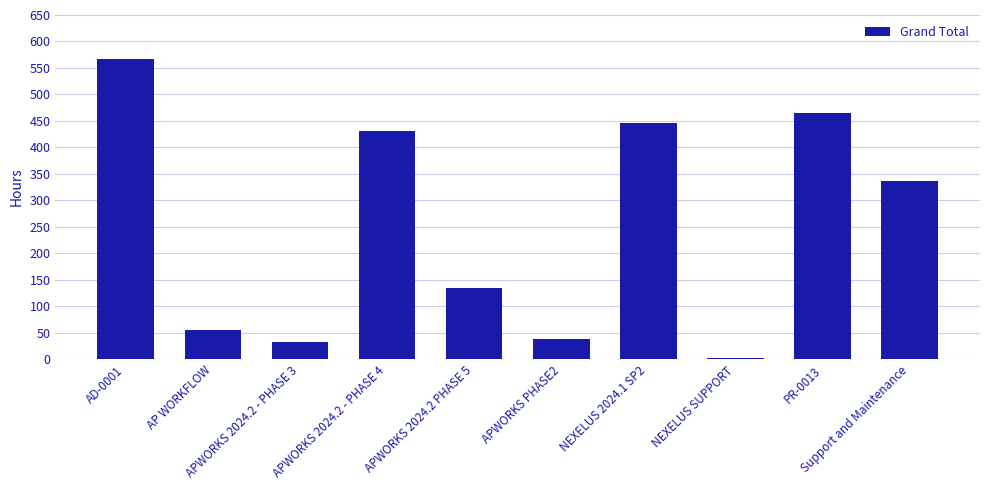

Rank the categories by value from highest to lowest.

AD-0001, PR-0013, NEXELUS 2024.1 SP2, APWORKS 2024.2 - PHASE 4, Support and Maintenance, APWORKS 2024.2 PHASE 5, AP WORKFLOW, APWORKS PHASE2, APWORKS 2024.2 - PHASE 3, NEXELUS SUPPORT